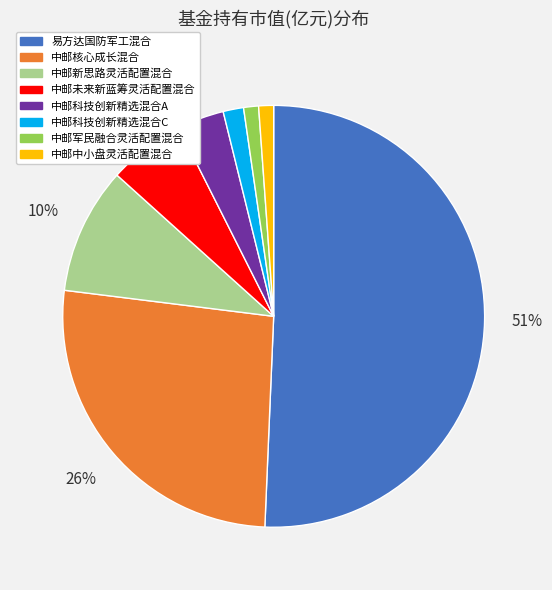

Is the sum of 中邮科技创新精选混合C and 中邮新思路灵活配置混合 greater than half?

No